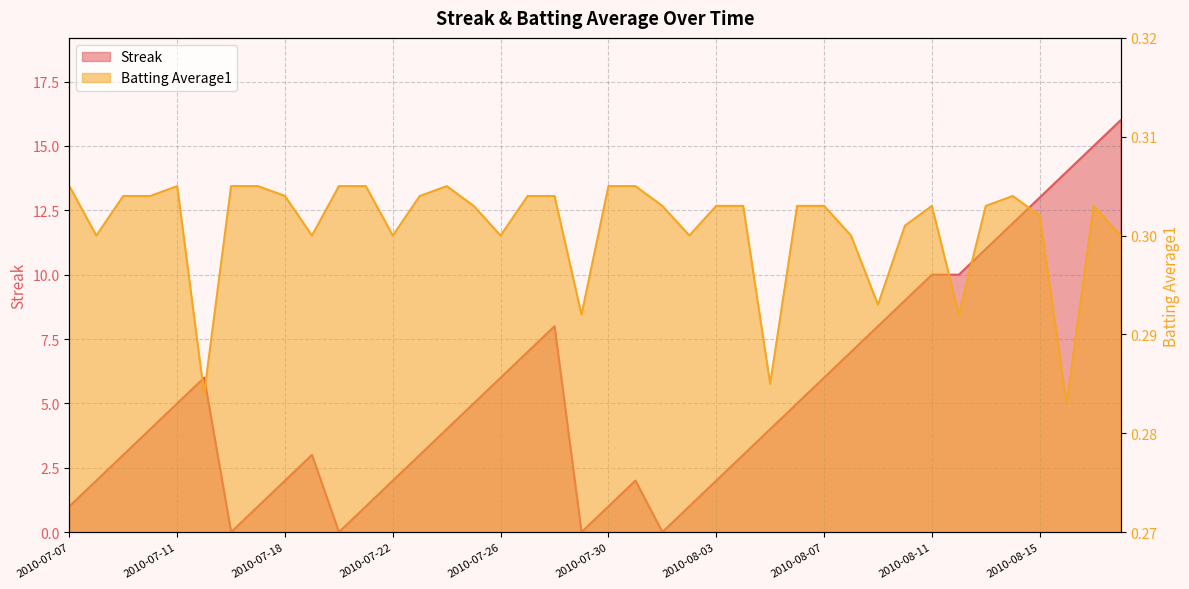

What is the label of the 28th point from the left?

2010-08-06